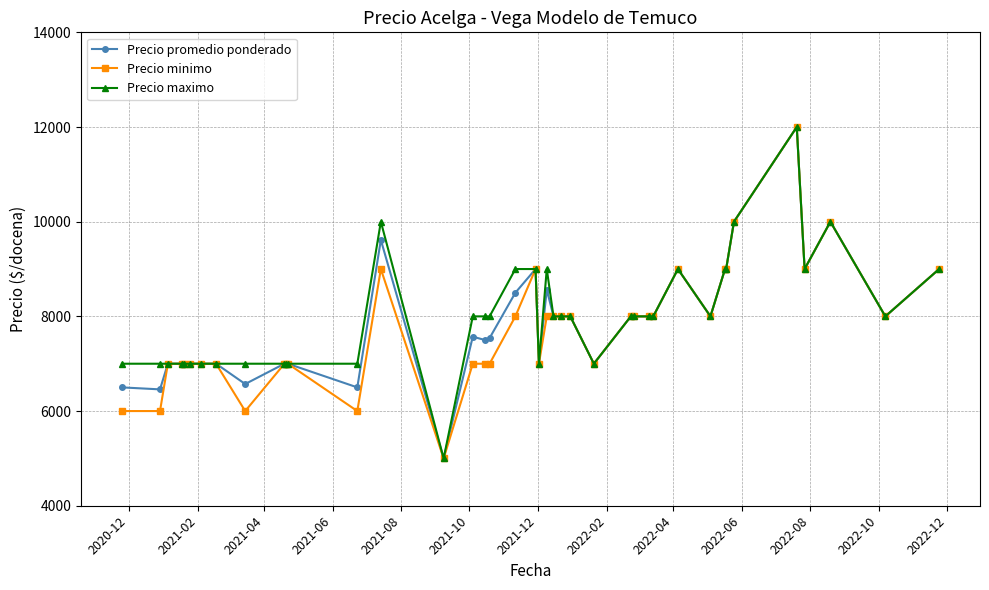

What is the maximum value for Precio maximo?

12000